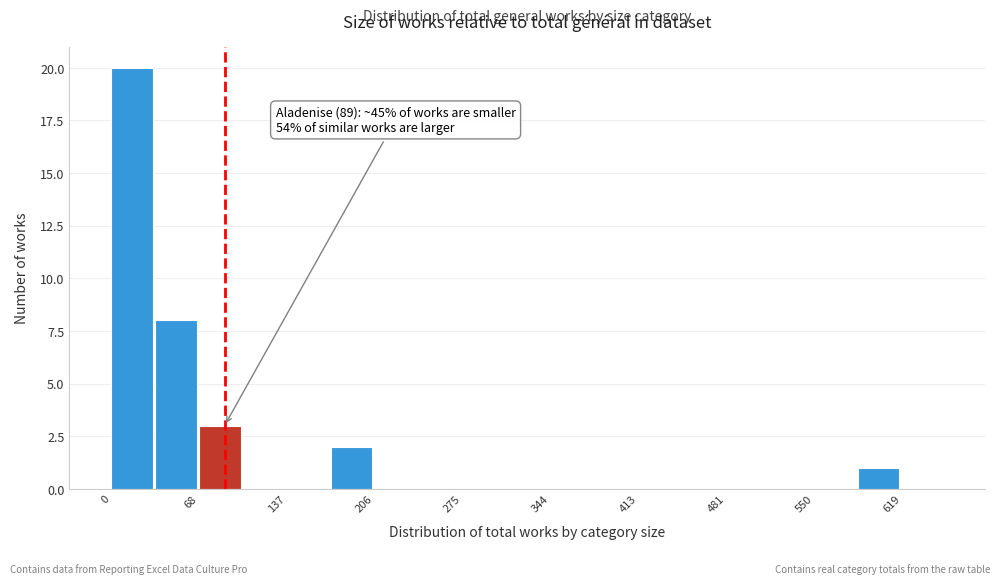

Around what value on the x-axis is the tallest bar? Give the approximate position of its centre, as read against the axis.

20